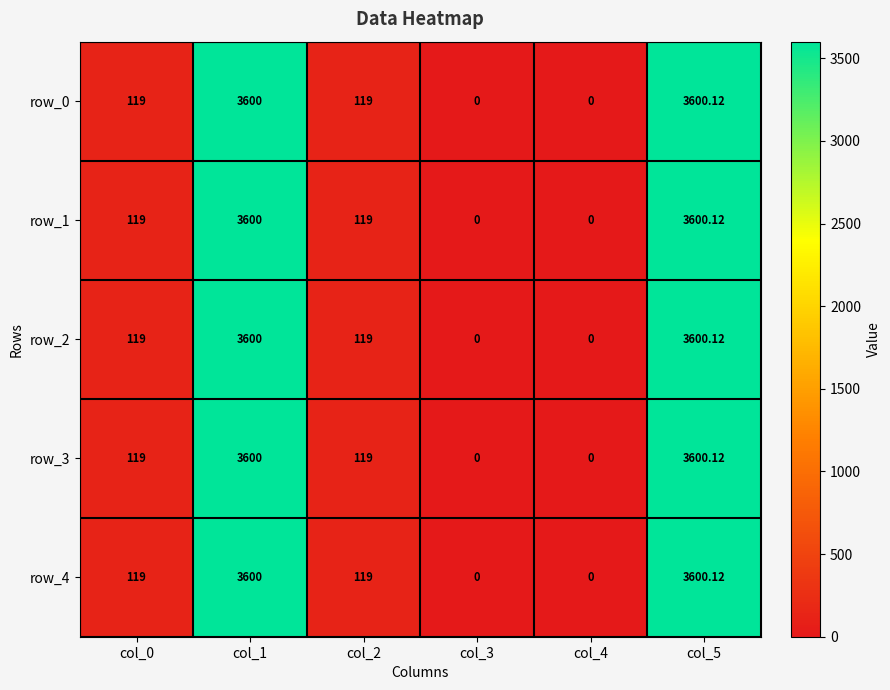

Reading left to right, transcribe all the data shown in this chart.

row_0: col_0=119.0	col_1=3600.0	col_2=119.0	col_3=0.0	col_4=0.0	col_5=3600.1
row_1: col_0=119.0	col_1=3600.0	col_2=119.0	col_3=0.0	col_4=0.0	col_5=3600.1
row_2: col_0=119.0	col_1=3600.0	col_2=119.0	col_3=0.0	col_4=0.0	col_5=3600.1
row_3: col_0=119.0	col_1=3600.0	col_2=119.0	col_3=0.0	col_4=0.0	col_5=3600.1
row_4: col_0=119.0	col_1=3600.0	col_2=119.0	col_3=0.0	col_4=0.0	col_5=3600.1